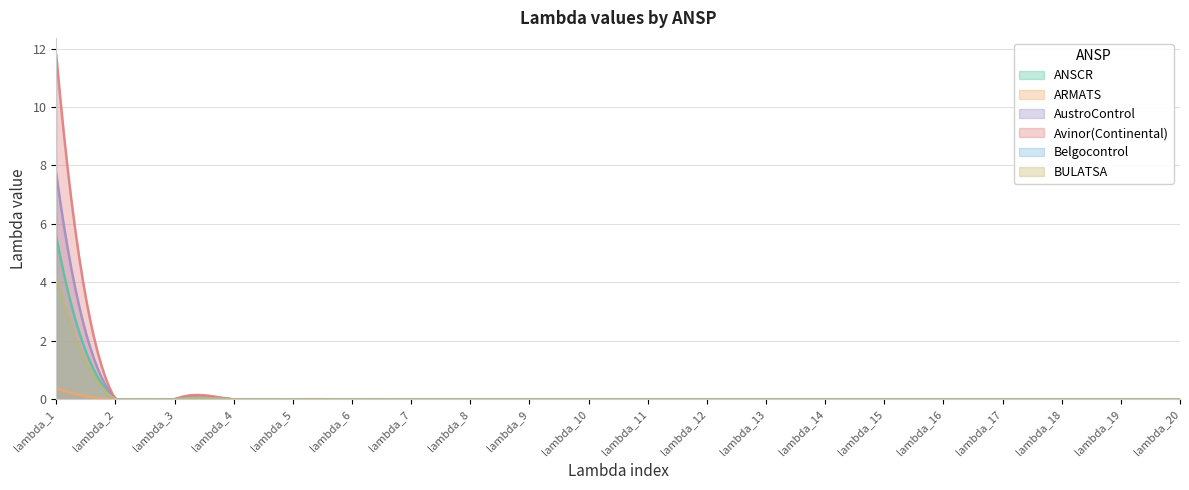

List the labels in order of BULATSA value, largest first.

lambda_1, lambda_2, lambda_3, lambda_4, lambda_5, lambda_6, lambda_7, lambda_8, lambda_9, lambda_10, lambda_11, lambda_12, lambda_13, lambda_14, lambda_15, lambda_16, lambda_17, lambda_18, lambda_19, lambda_20